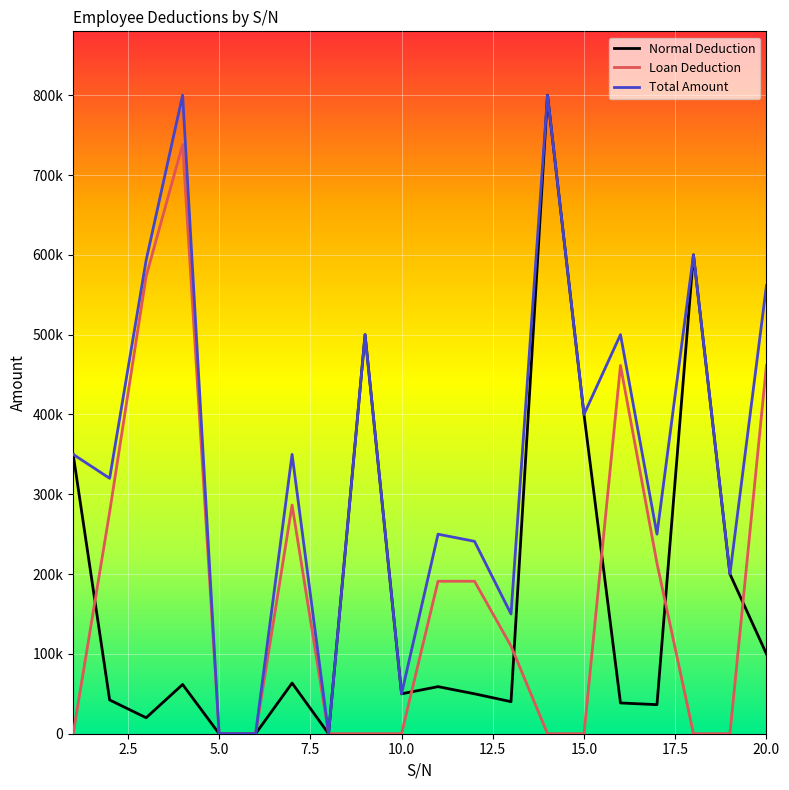

What is the difference between the maximum and minimum values in the Total Amount series?

800000.0